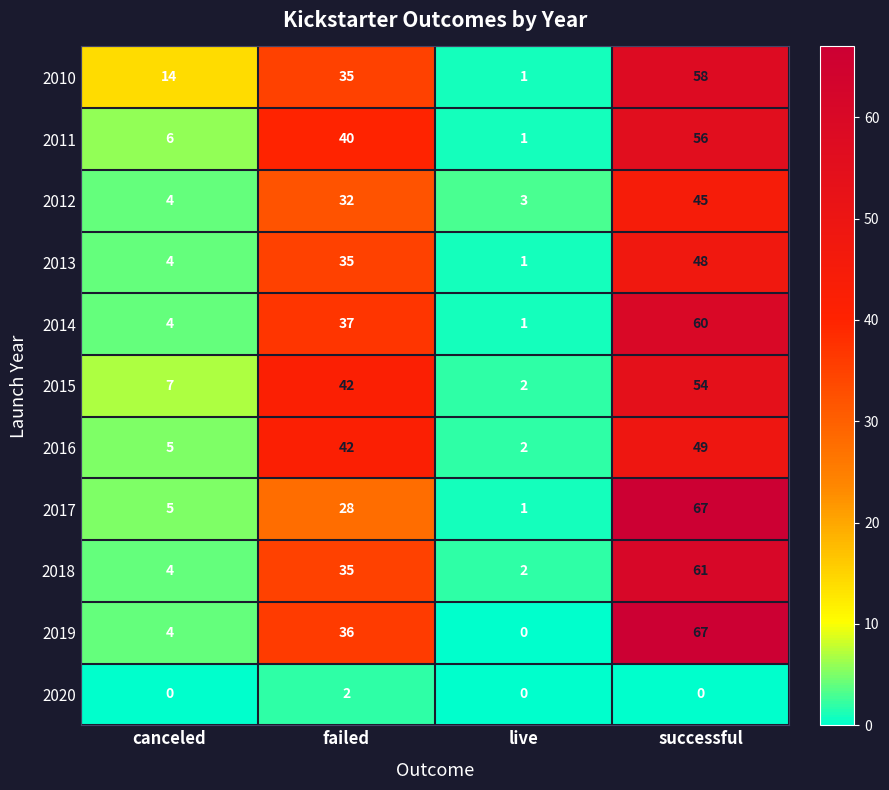

At which category is the sum across all series the highest?

successful